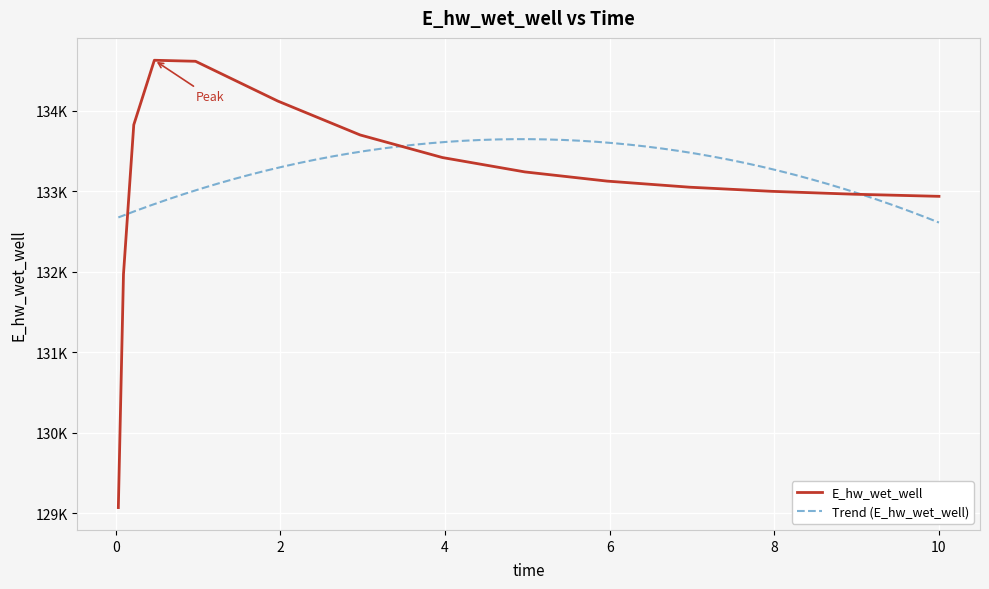

What is the change in value from 0.21875 to 0.46875?

+802.0